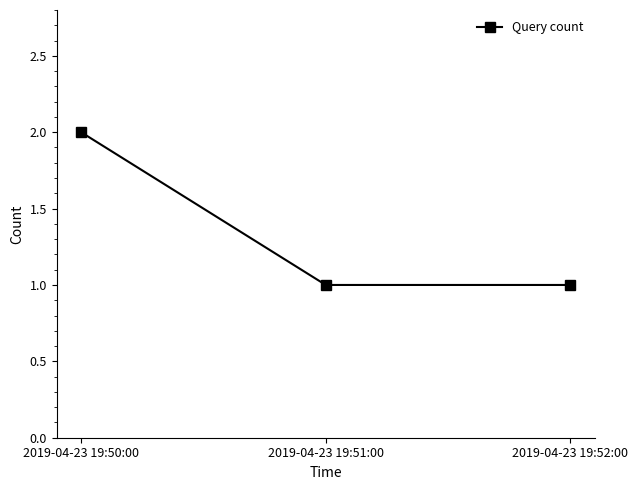

Reading right to left, extract all data points from this chart.

2019-04-23 19:52:00=1	2019-04-23 19:51:00=1	2019-04-23 19:50:00=2